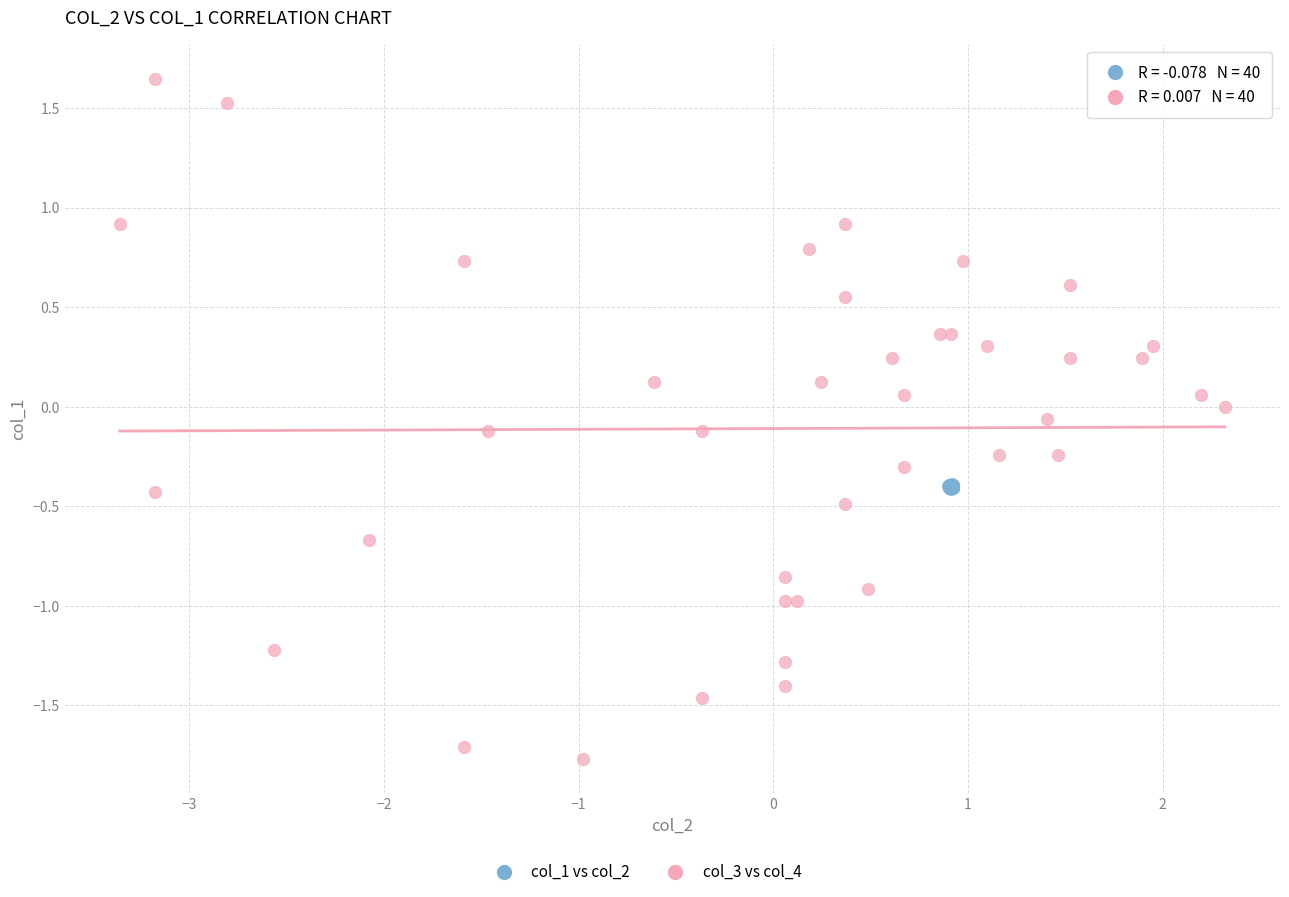

Which series contains the highest Y value?

col_3 vs col_4